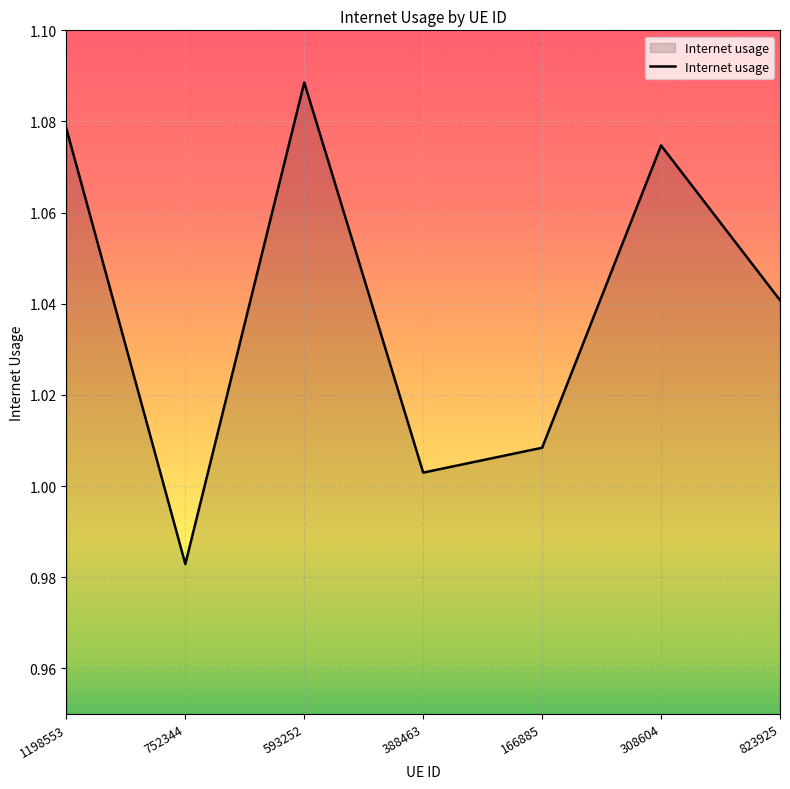

What is the sum of the values at 823925 and 166885?

2.0